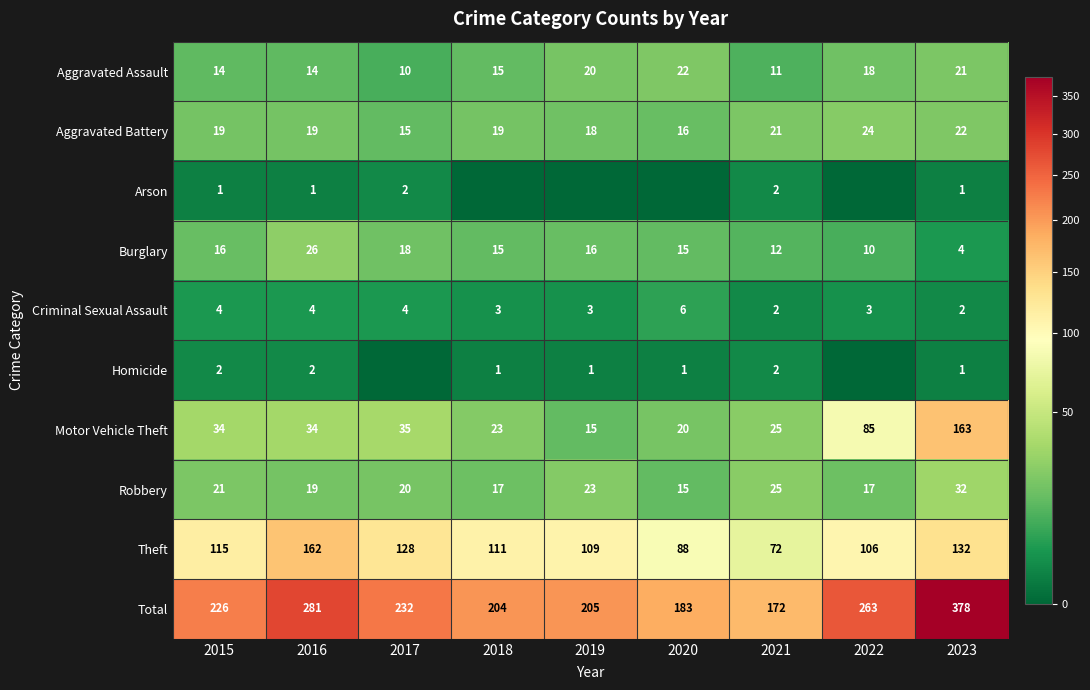

Is it true that Total equals 186 at 2023?

False